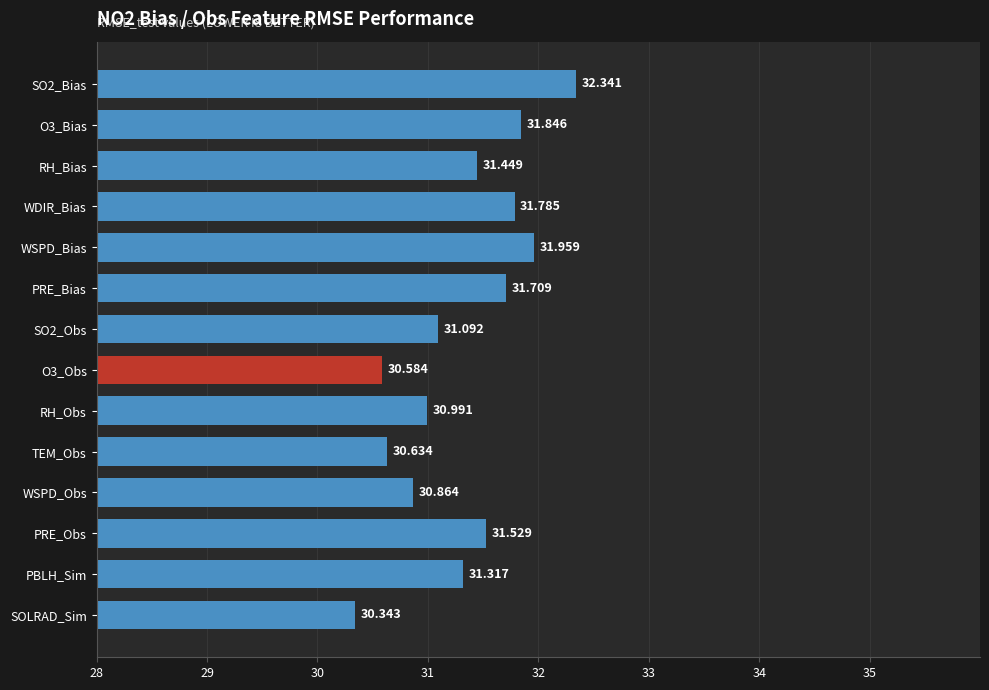

Between SOLRAD_Sim and PBLH_Sim, which is larger?

PBLH_Sim